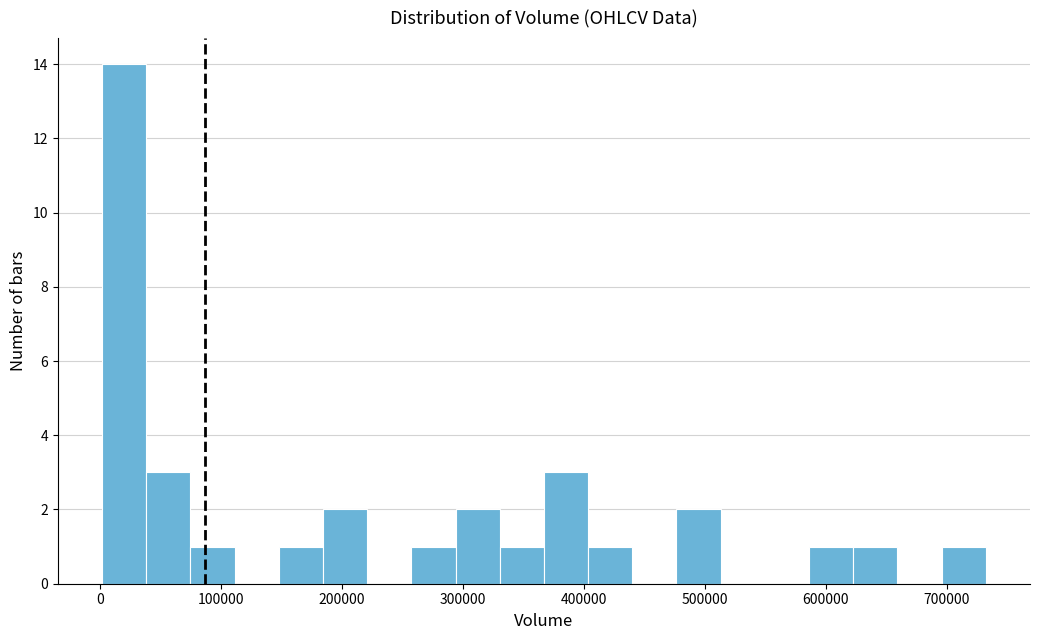

Around what value on the x-axis is the tallest bar? Give the approximate position of its centre, as read against the axis.

20000